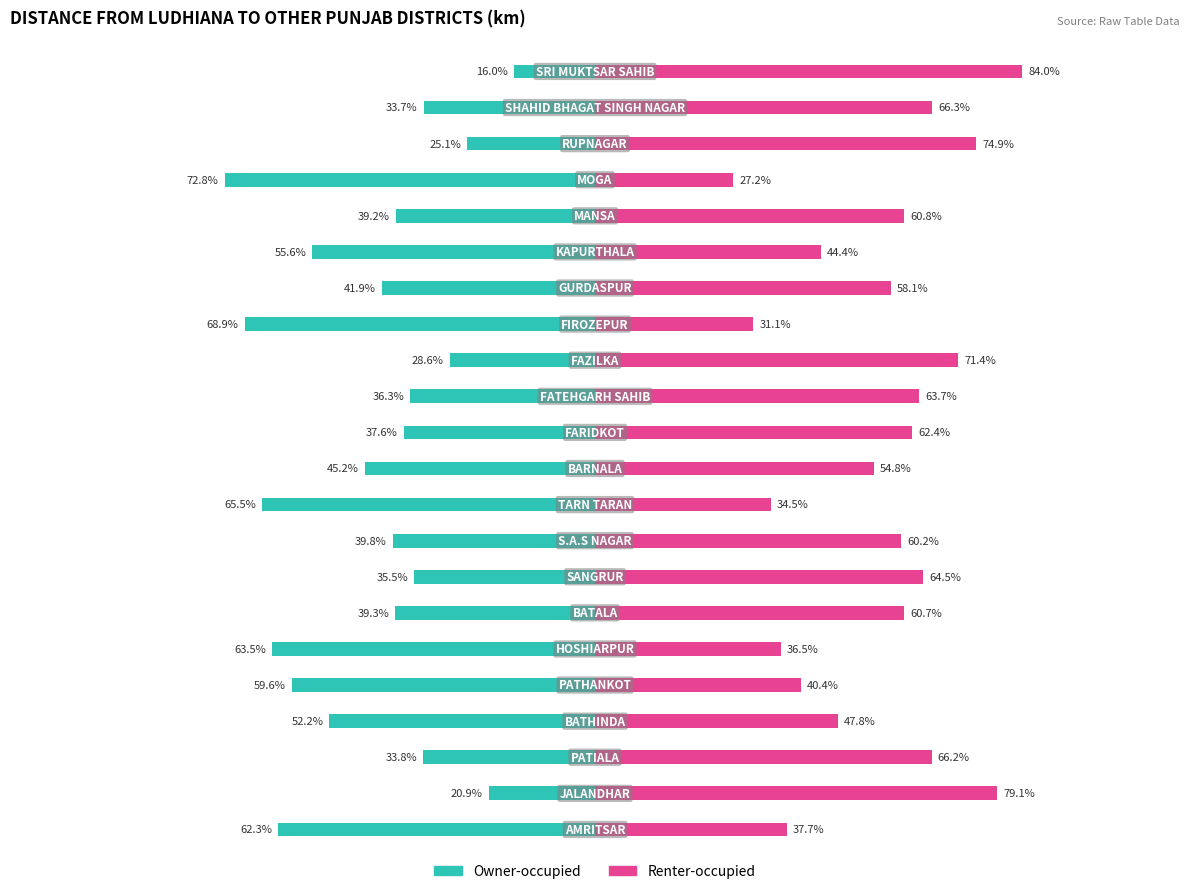

Is the value of Renter-occupied at 20 greater than the value of Owner-occupied at 8?

Yes